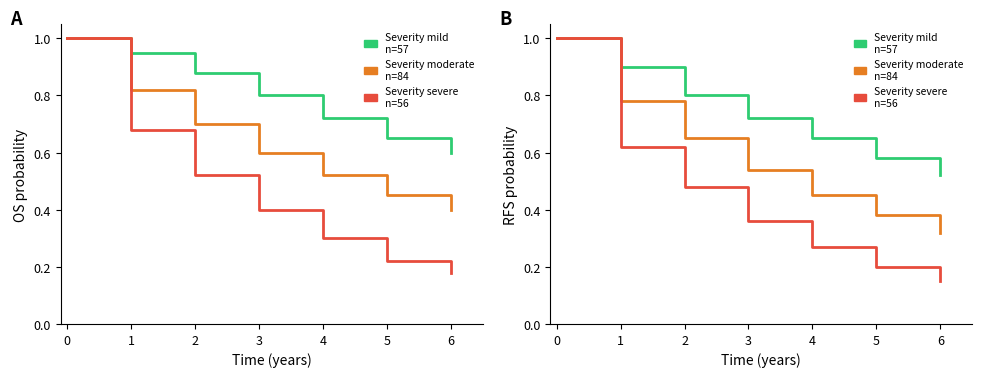

Between 2 and 4, which series saw the biggest shift?

Severity severe
n=56